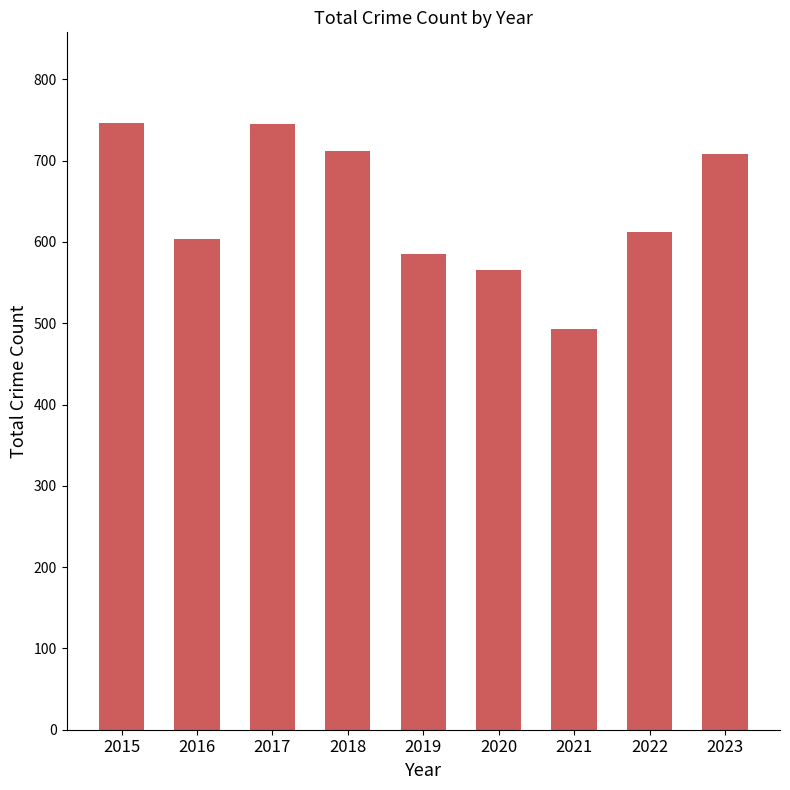

Approximately how many times larger is the value at 2017 compared to 2018?

1.0